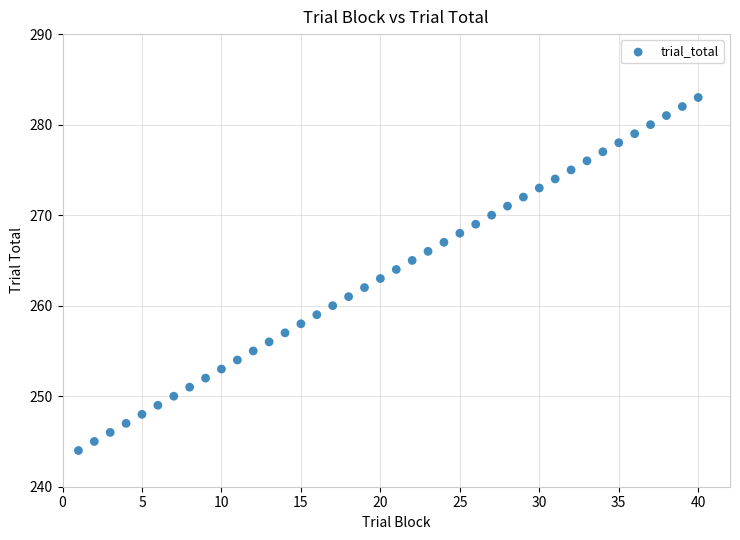

What is the range of X values (max minus min)?

39